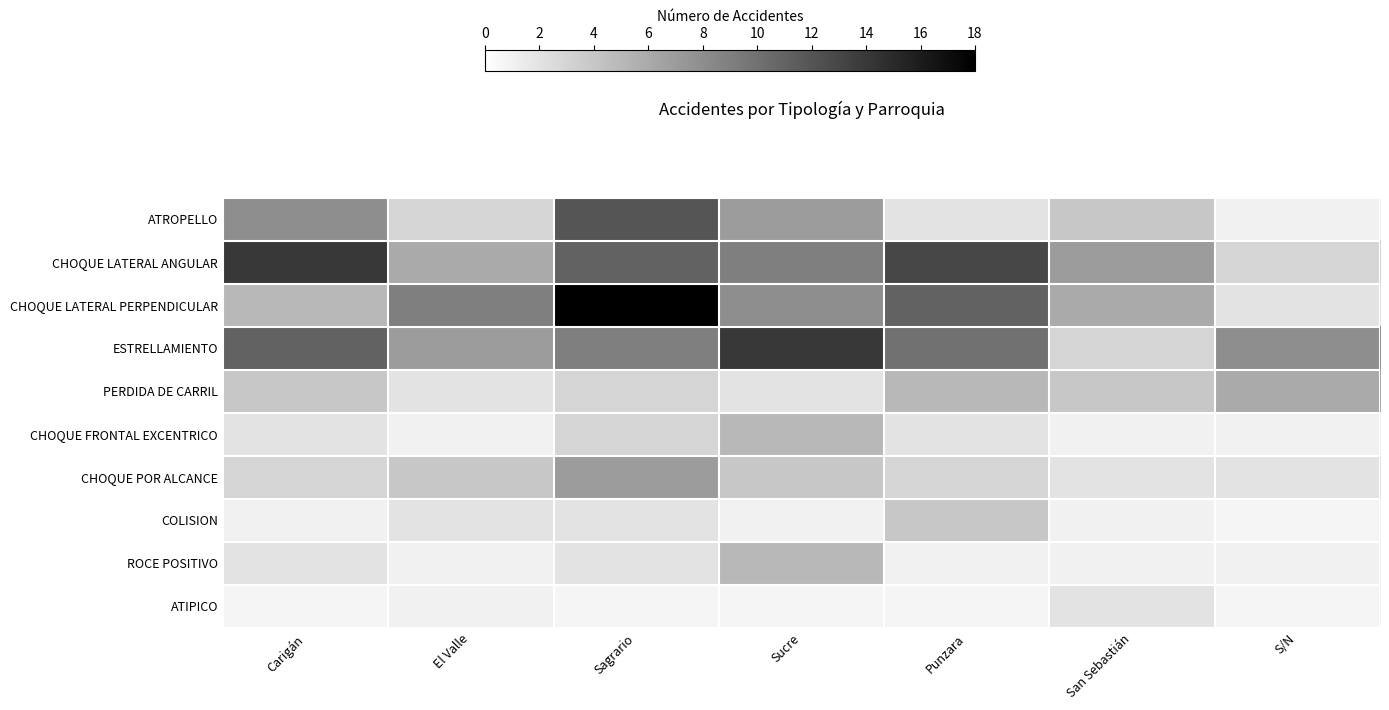

What is the minimum value for CHOQUE POR ALCANCE?

2.0